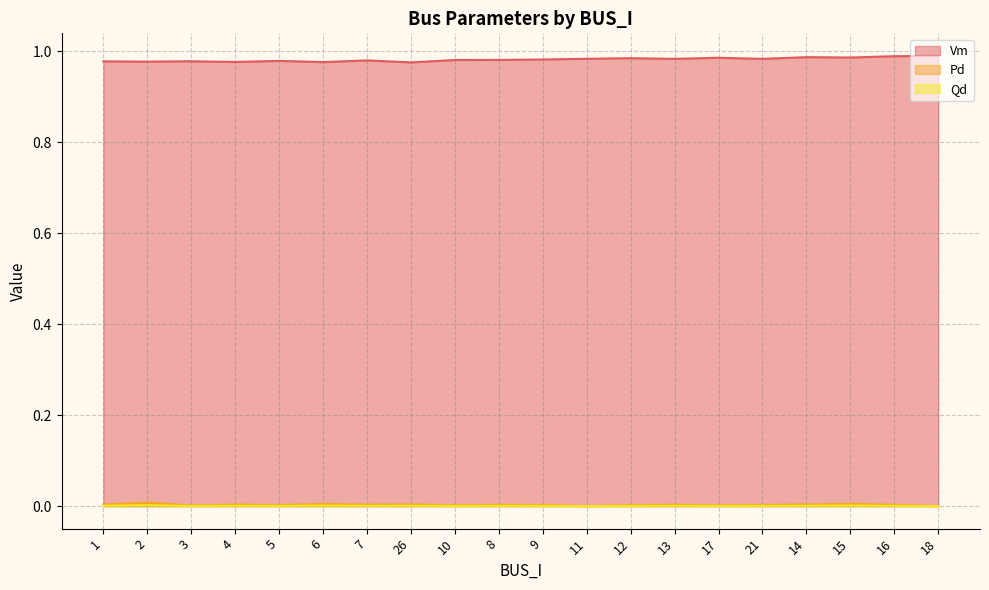

Which label corresponds to the smallest value in the chart?

11